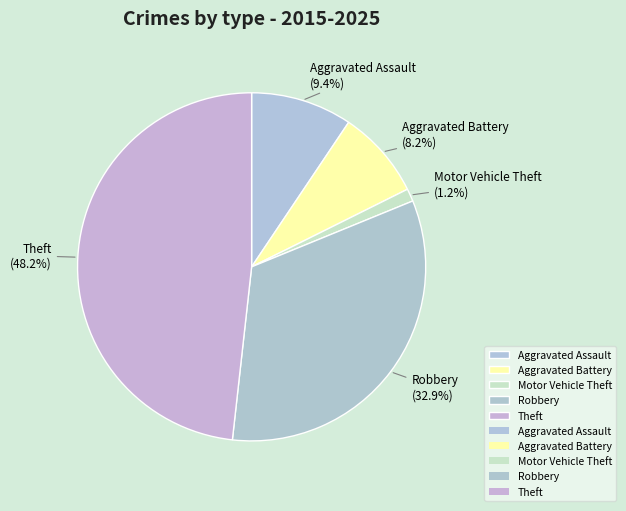

Which slice is the largest?

Theft